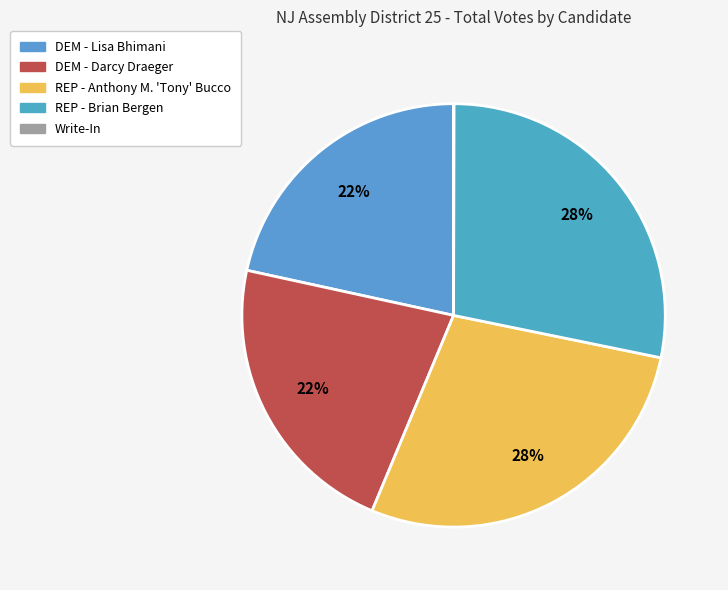

Is DEM - Lisa Bhimani the majority of the pie?

No